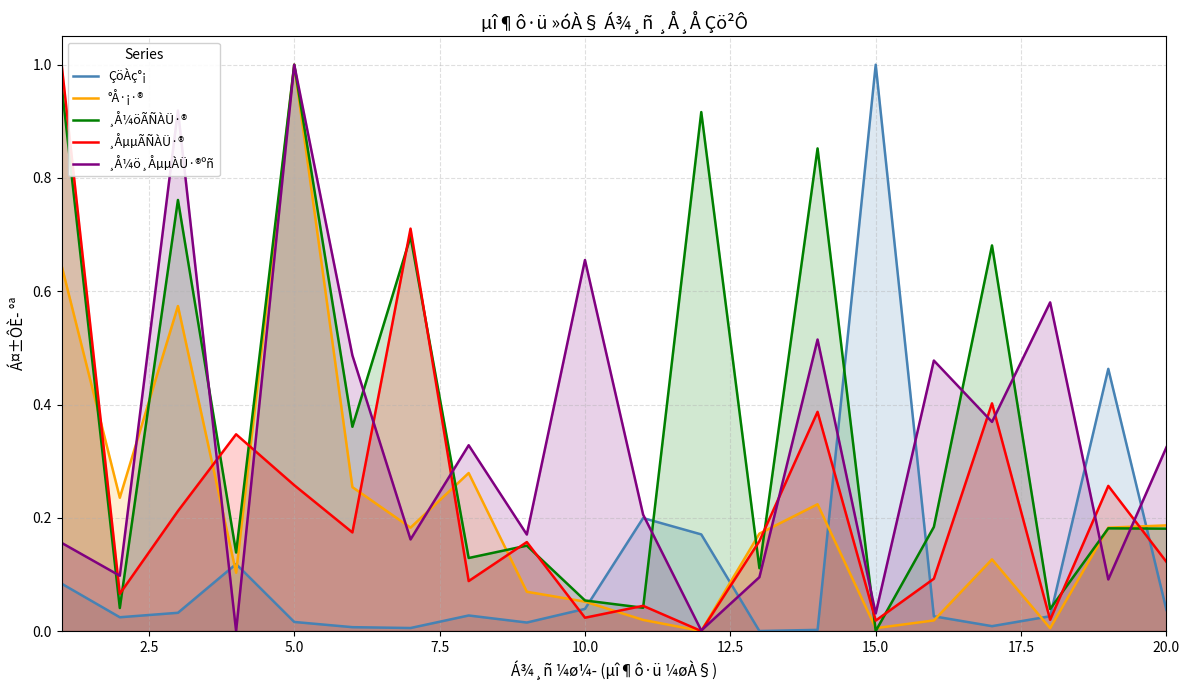

Does the chart have visible grid lines?

Yes